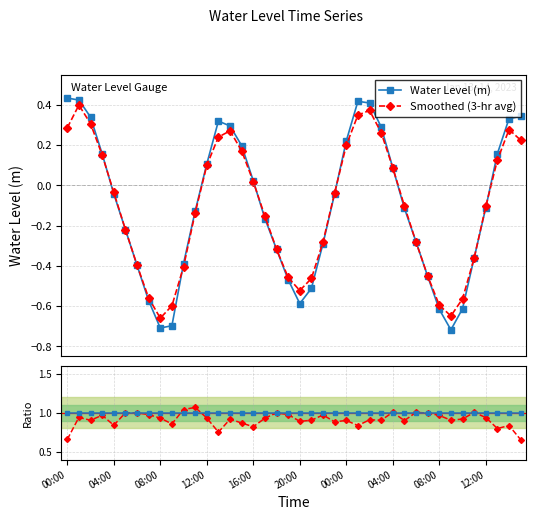

True or false: Raw / Raw and Smoothed (3-hr avg) intersect in this chart.

False